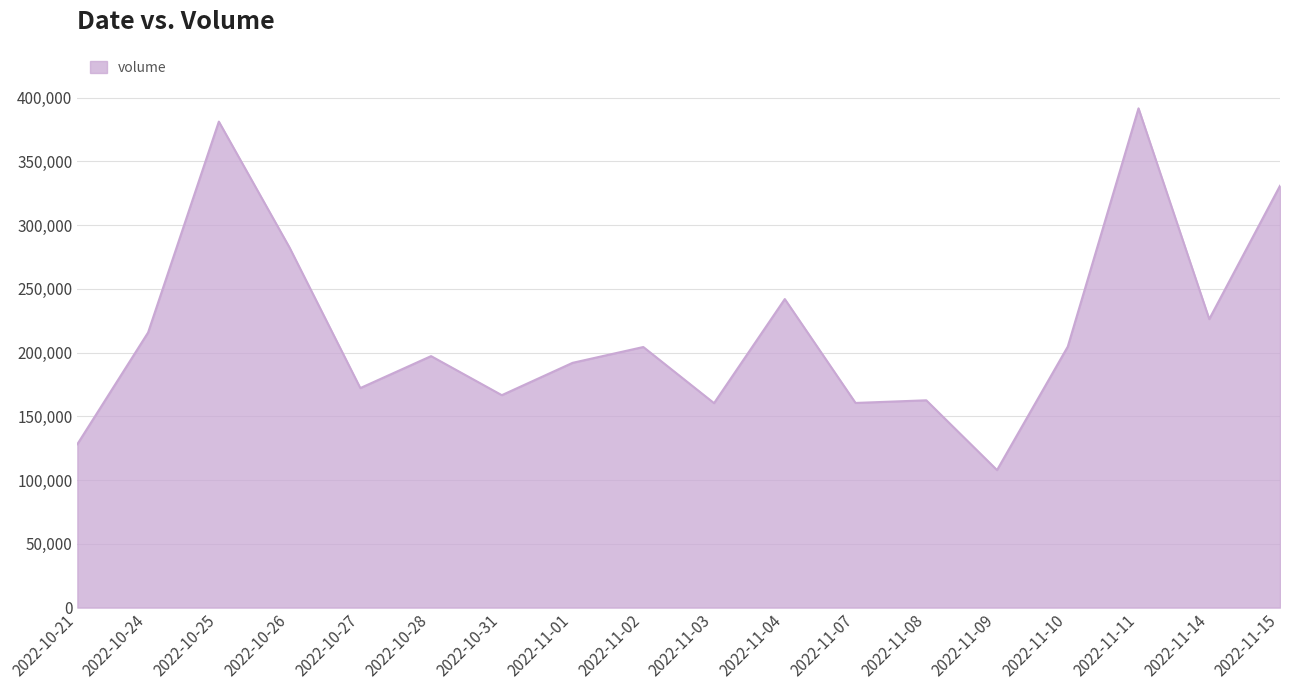

The value at 2022-11-15 is 330819. True or false?

True